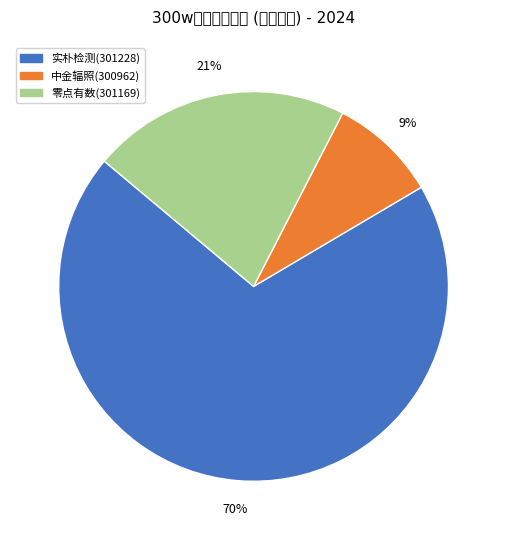

To the nearest percent, what percentage of the pie is 零点有数(301169)?

21%